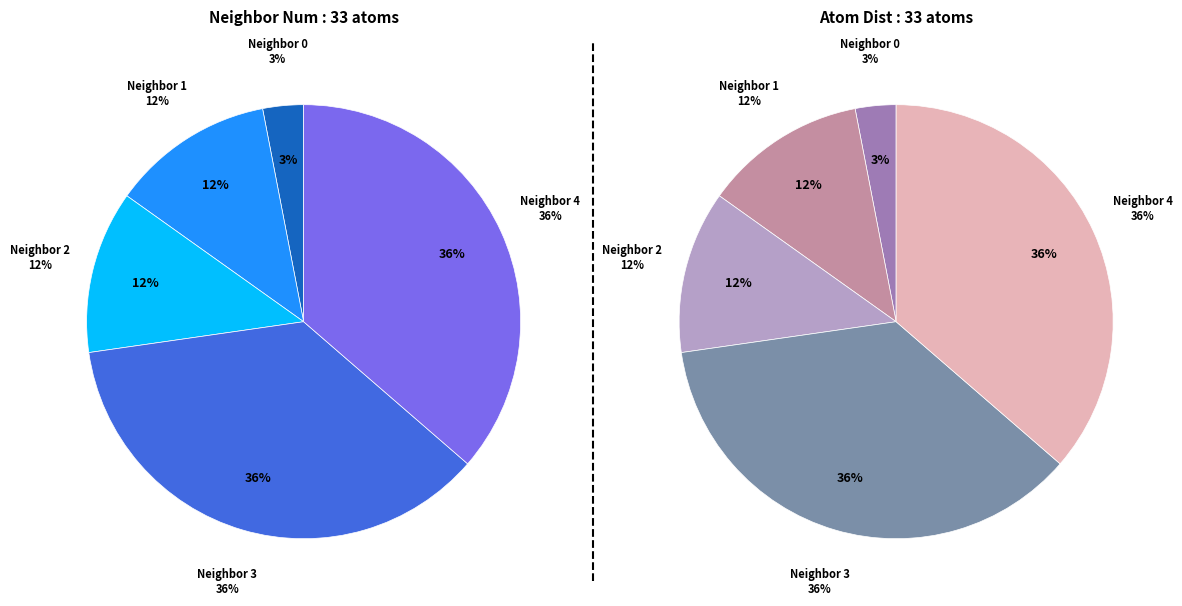

Approximately how many times larger is the value at 0 compared to 3?

0.1